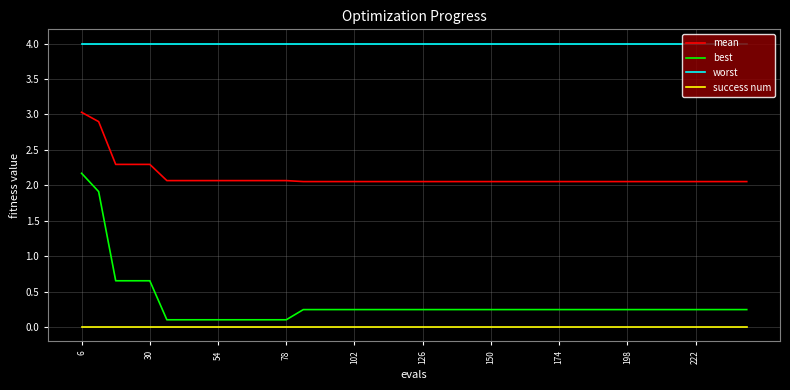

Which series has the largest total across all categories?

worst